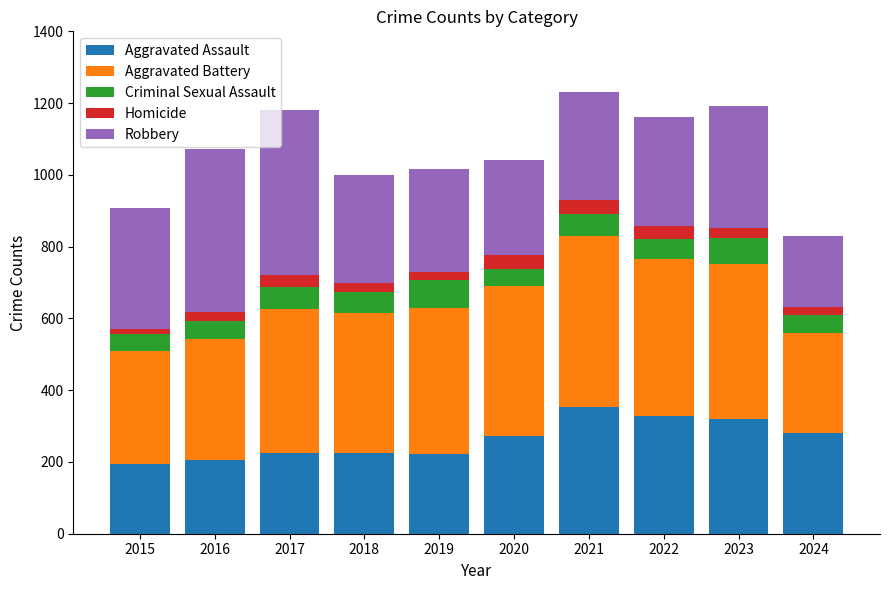

The value of Aggravated Assault at 2024 is 86. True or false?

False